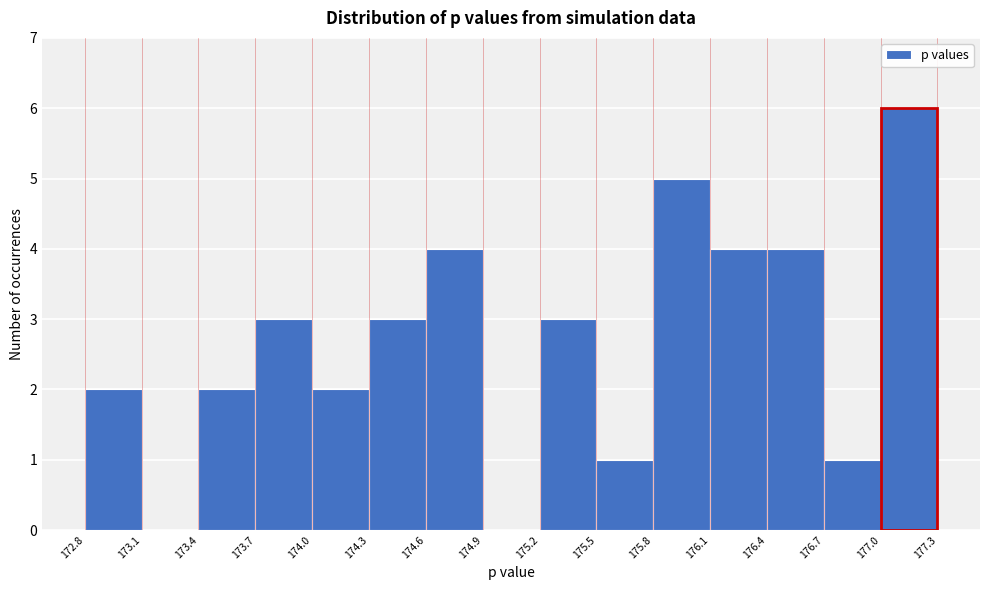

Over which range of the x-axis is the bar tallest?

177.0 to 177.3